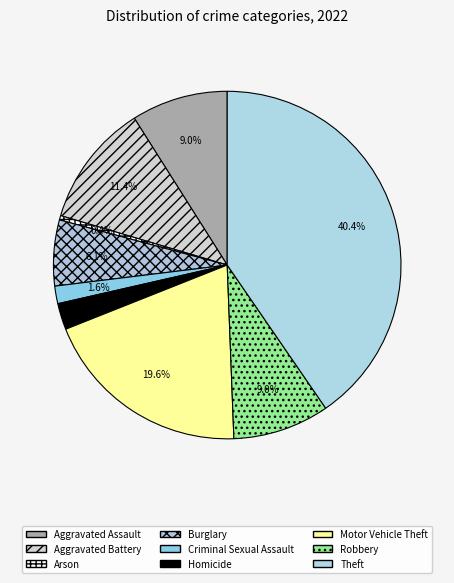

To the nearest percent, what is the combined percentage of Motor Vehicle Theft and Homicide?

22%